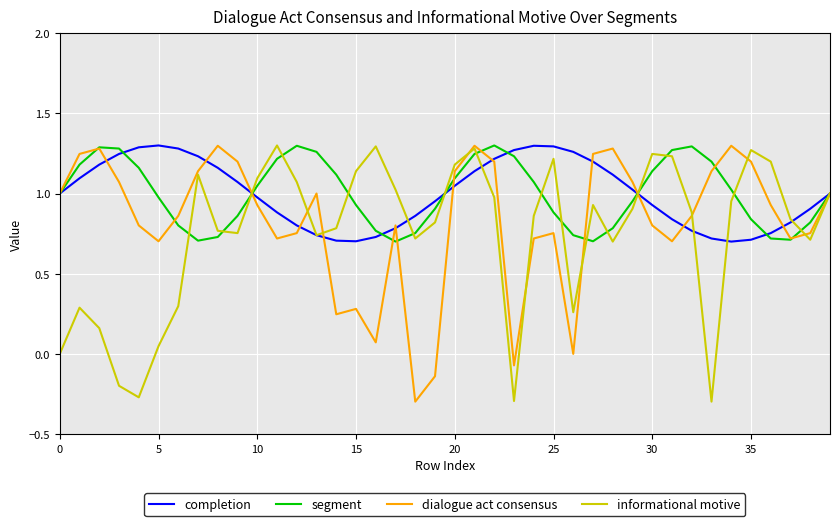

Between which two adjacent categories do completion and informational motive first intersect?

9 and 10